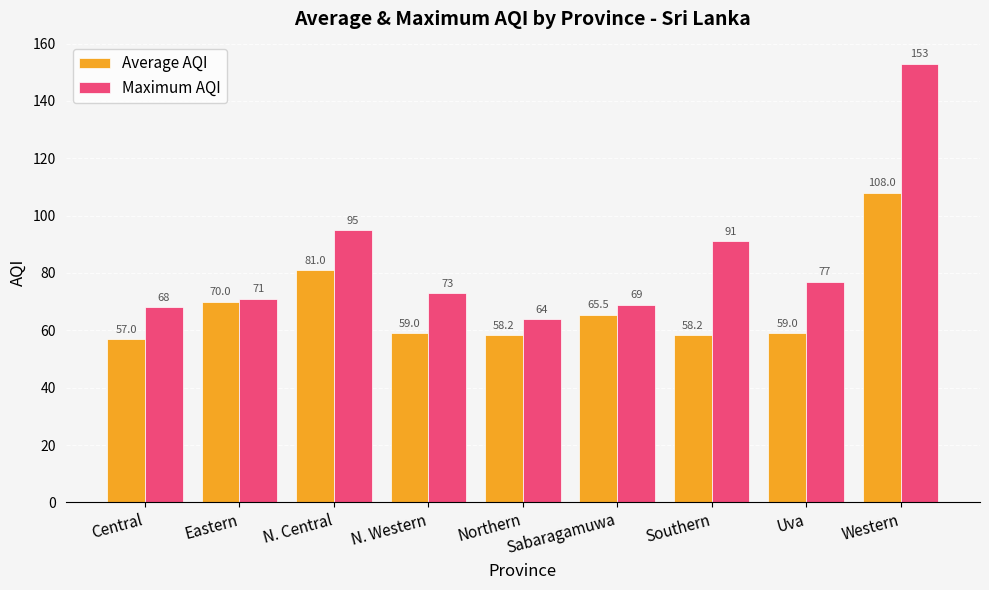

What are all the series names shown in the legend?

Average AQI, Maximum AQI